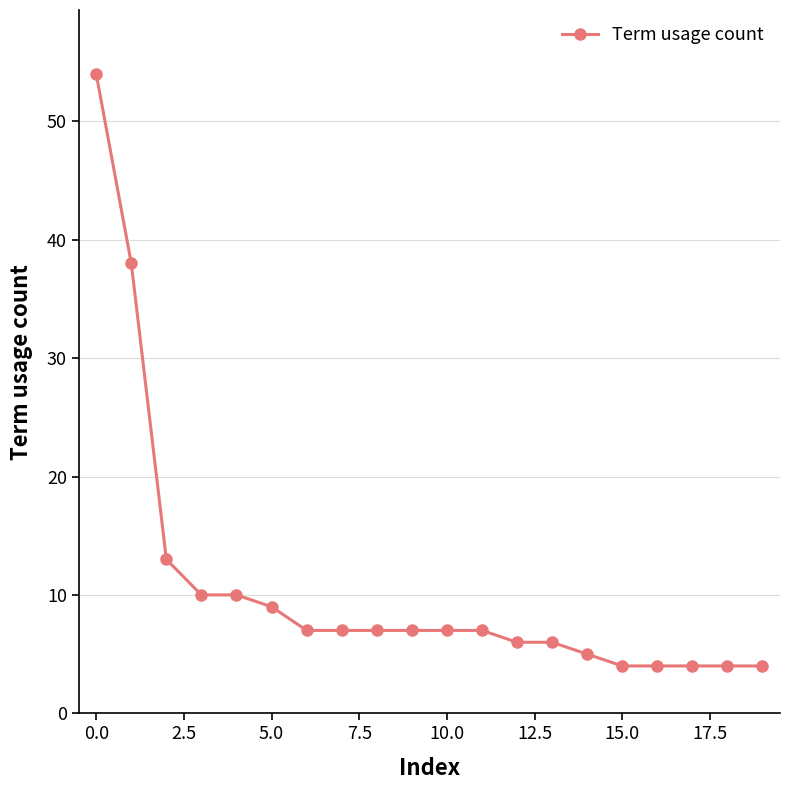

What is the sum of all values?

213